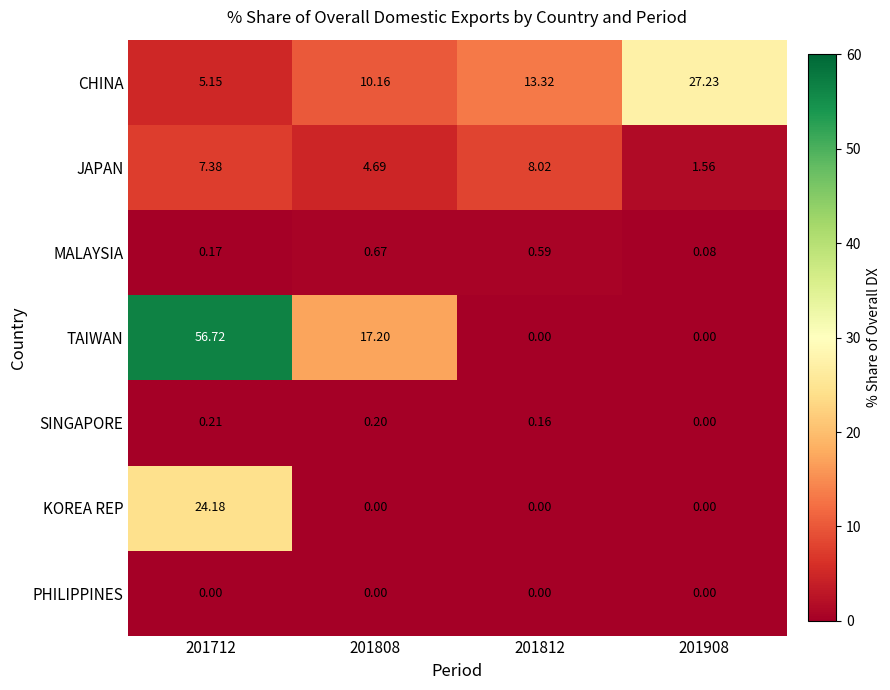

Between 201808 and 201908, which series saw the biggest shift?

TAIWAN